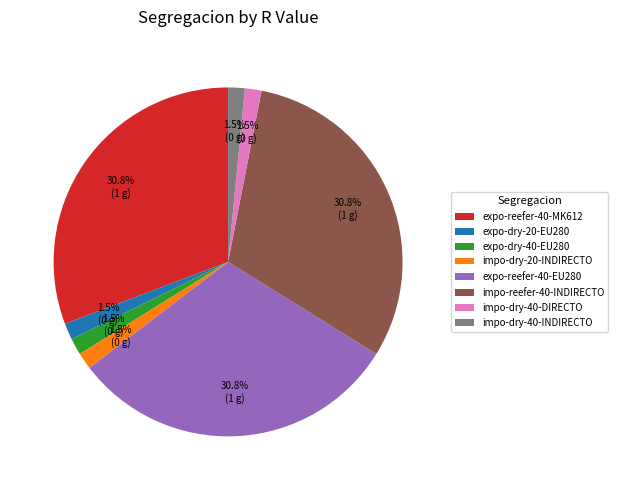

The expo-reefer-40-MK612 slice represents 20% of the pie. True or false?

False